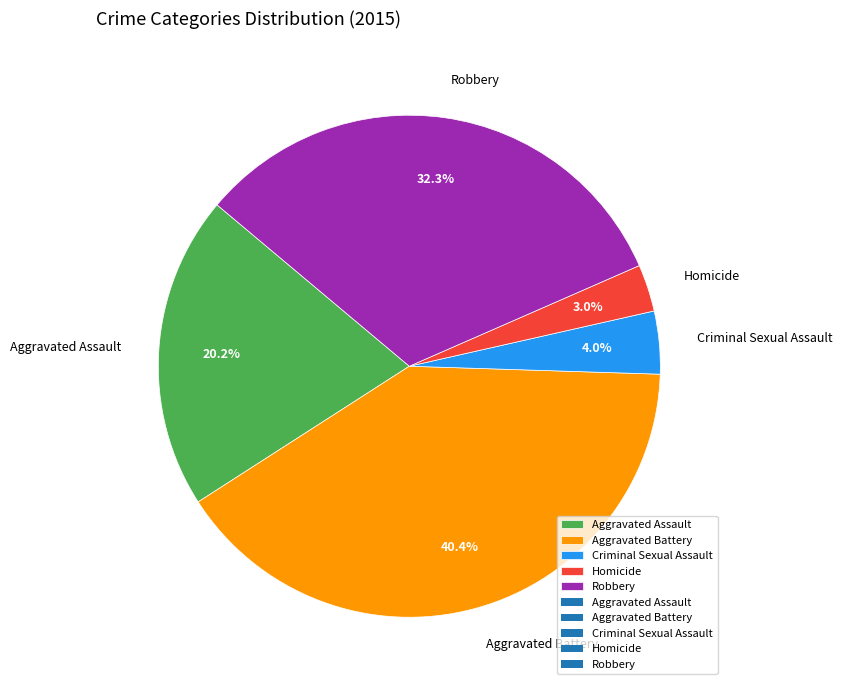

To the nearest percent, what is the average slice percentage?

20%